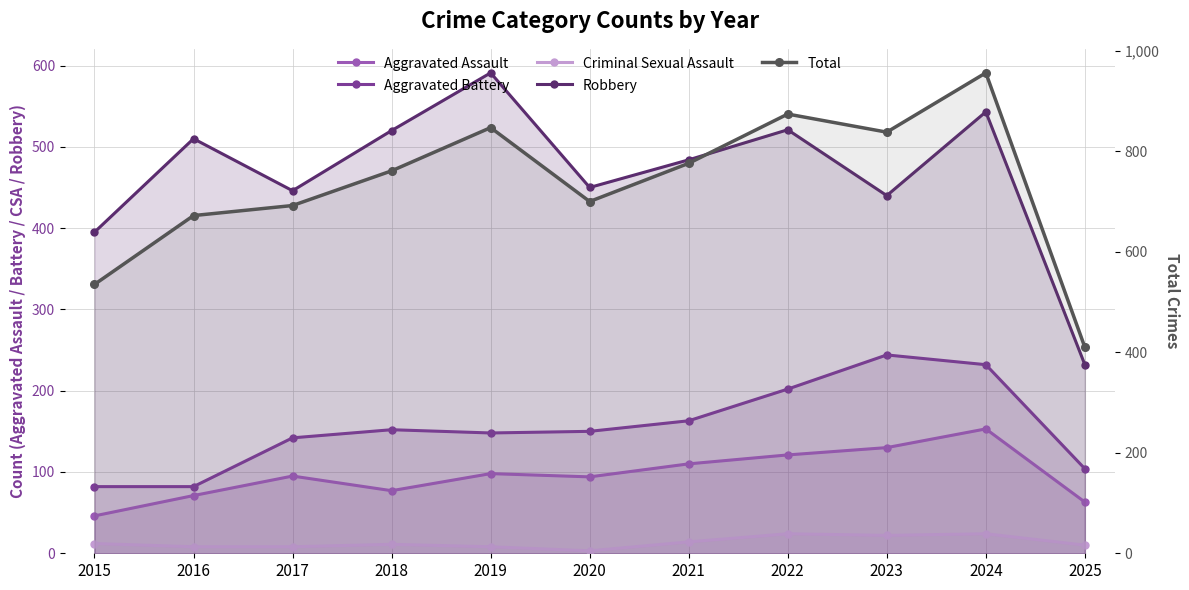

Between 2019 and 2020, which is larger?

2019